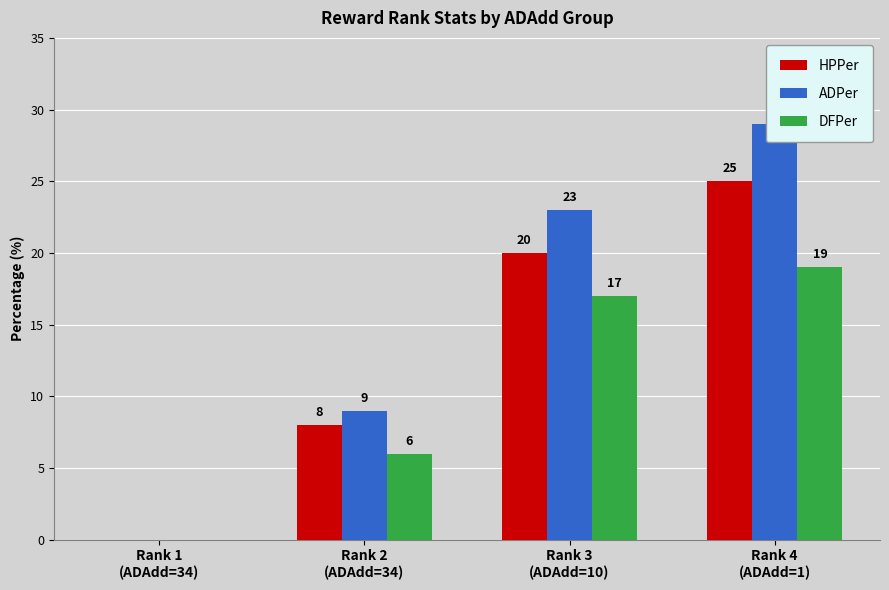

Which category has the highest value in the ADPer series?

Rank 4
(ADAdd=1)